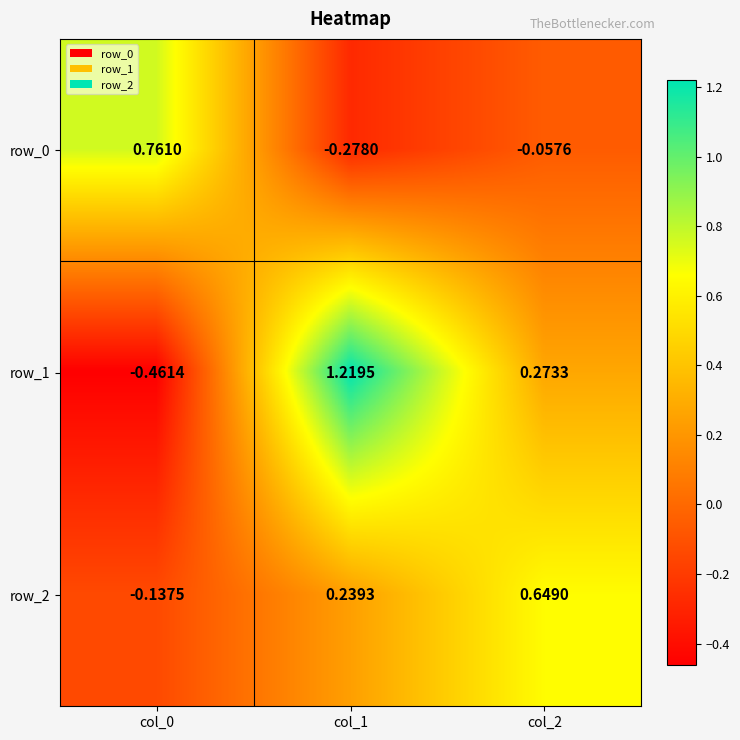

Is the value of row_0 at col_2 greater than the value of row_2 at col_1?

No